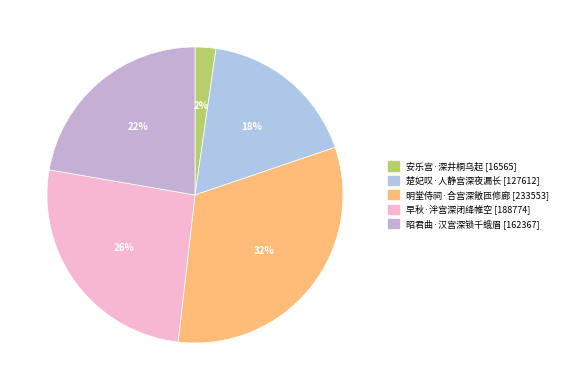

Between 昭君曲·汉宫深锁千蛾眉 and 安乐宫·深井桐乌起, which is larger?

昭君曲·汉宫深锁千蛾眉